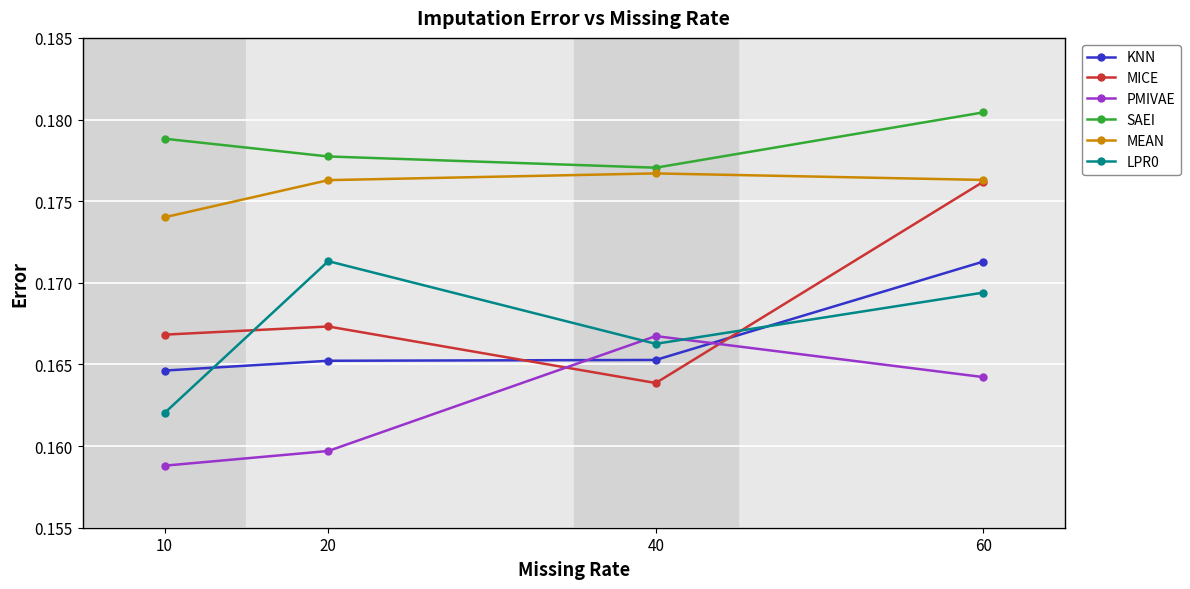

Which series changed the most between 10 and 20?

LPR0